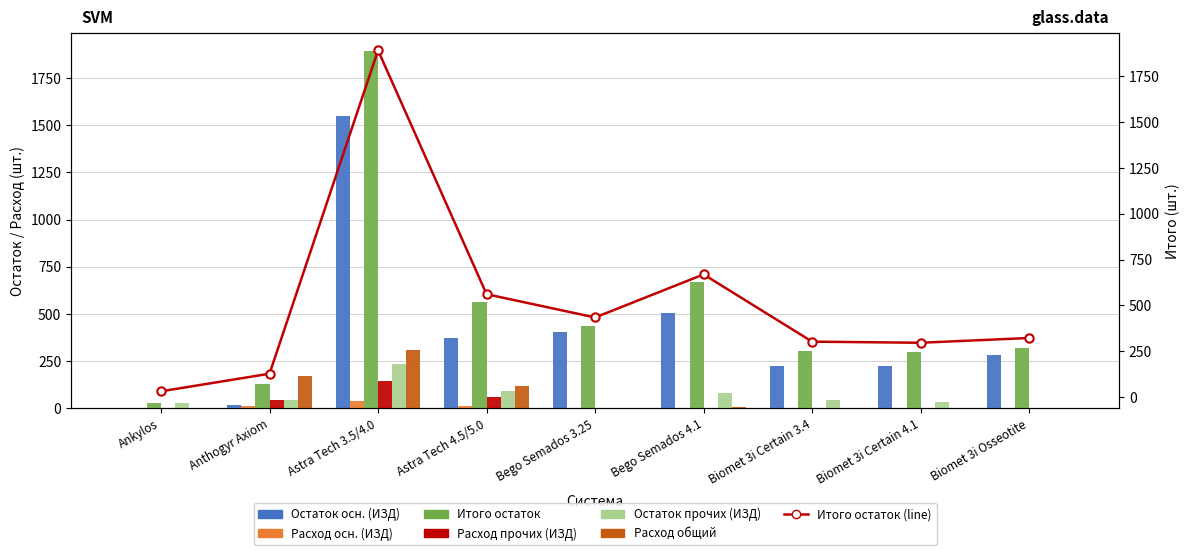

What is the label of the 4th bar from the right?

Bego Semados 4.1